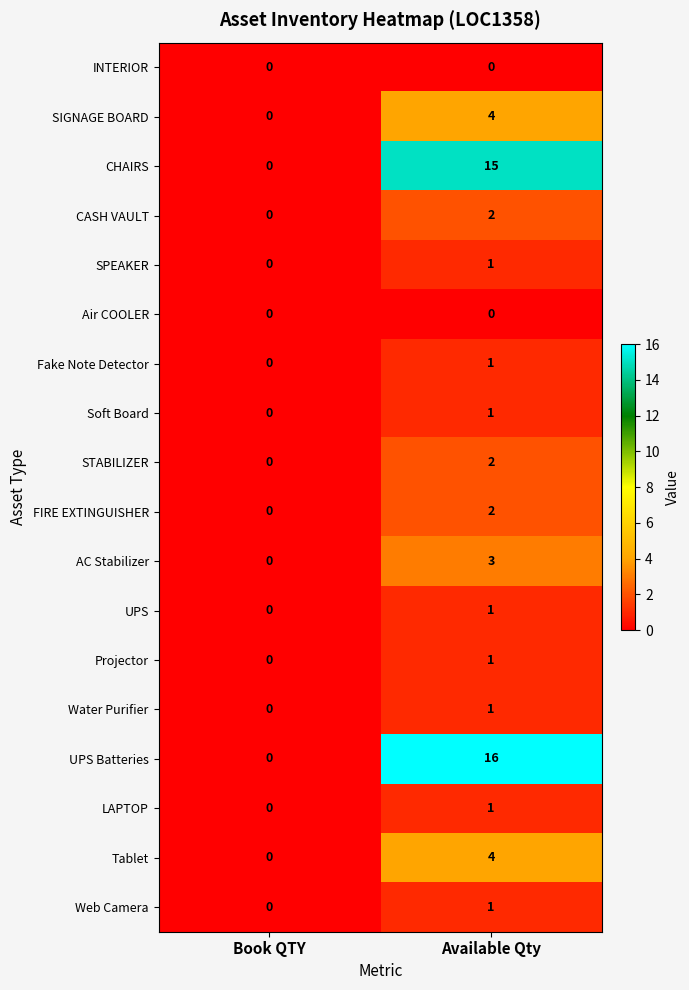

Which category has the highest value in the STABILIZER series?

Available Qty